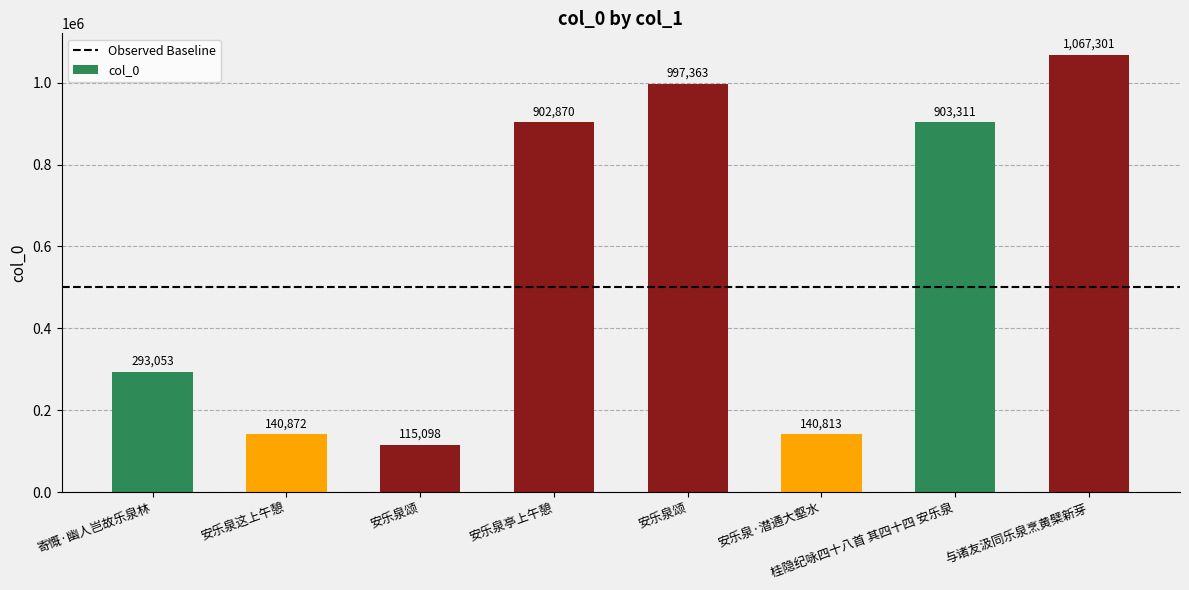

Are the bars horizontal?

No